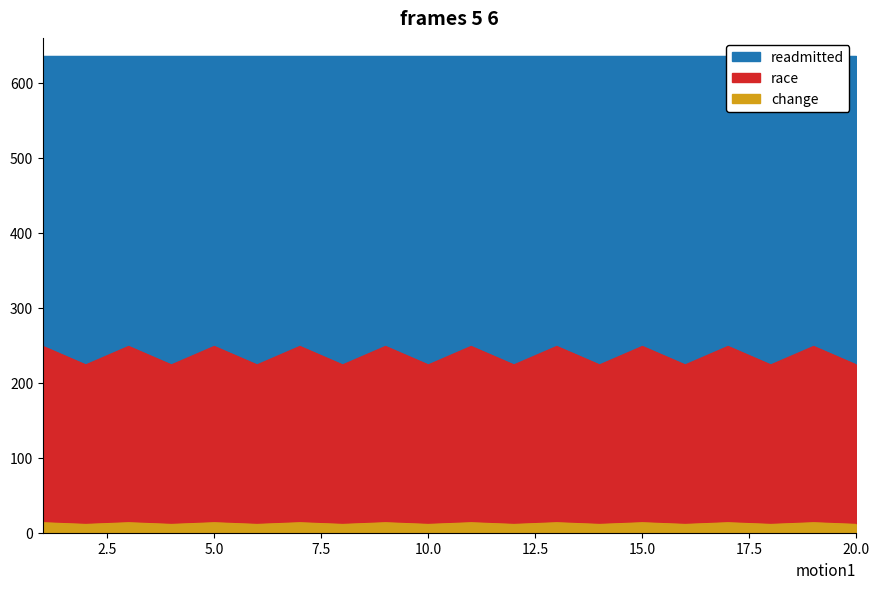

True or false: race and change intersect in this chart.

False